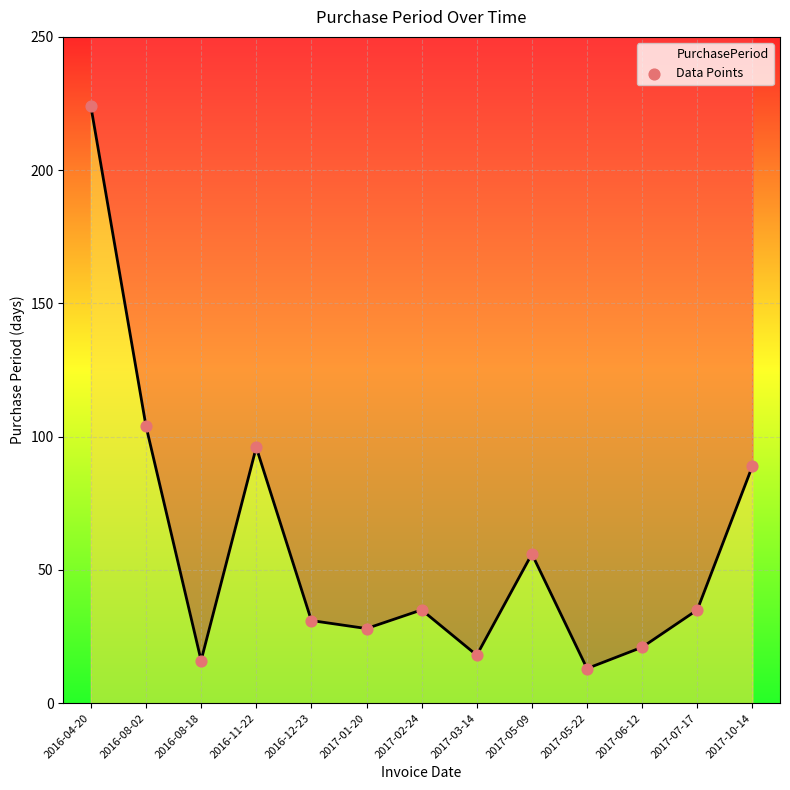

What is the change in value from 2017-03-14 to 2017-05-09?

+38